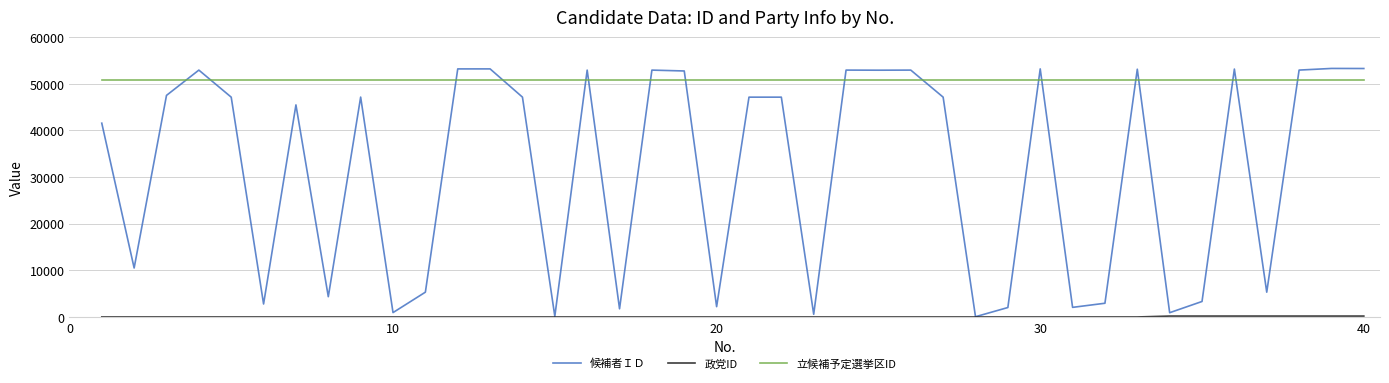

Which series has the largest total across all categories?

立候補予定選挙区ID